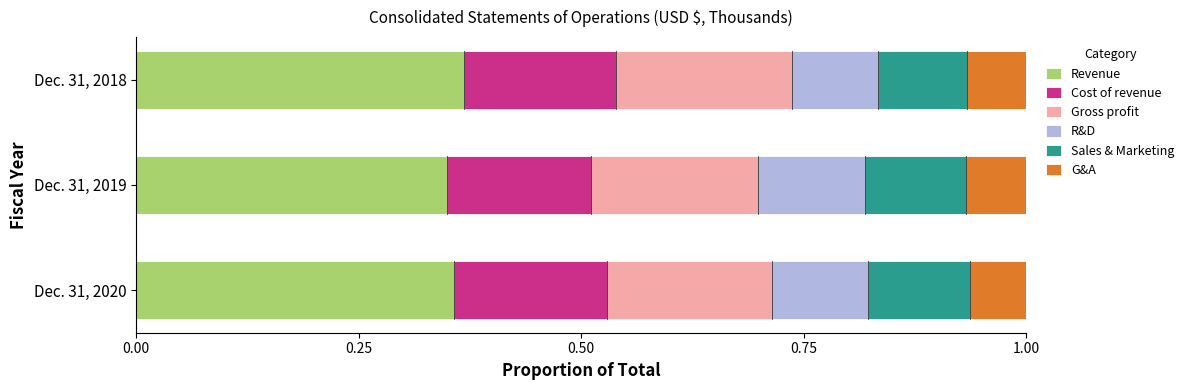

Count the number of categories in the chart.

3